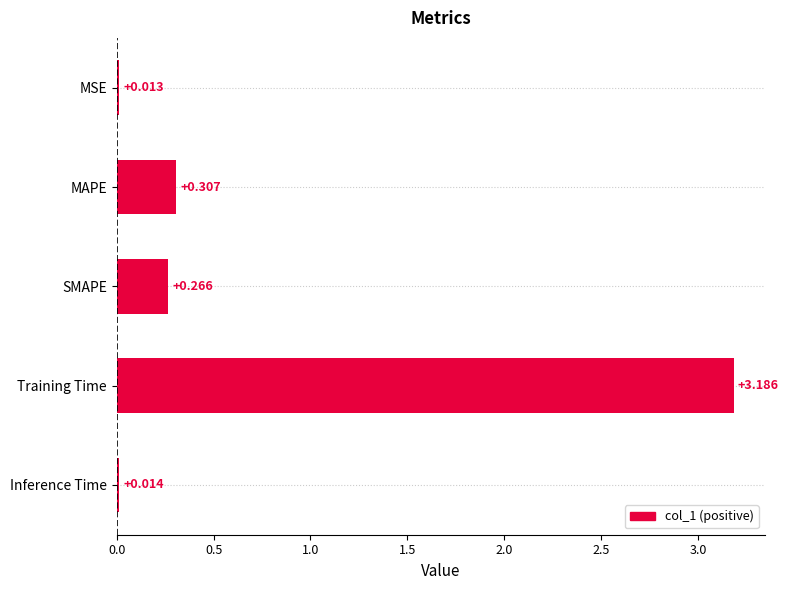

Rank the categories by value from highest to lowest.

Training Time, MAPE, SMAPE, Inference Time, MSE